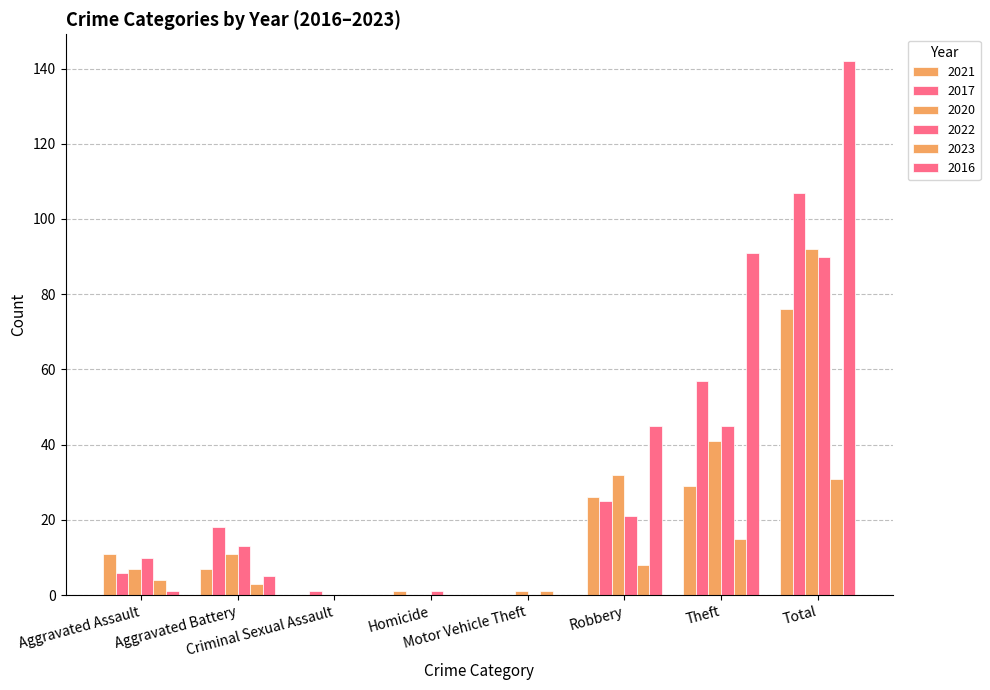

At which label does 2016 first exceed 5?

Robbery